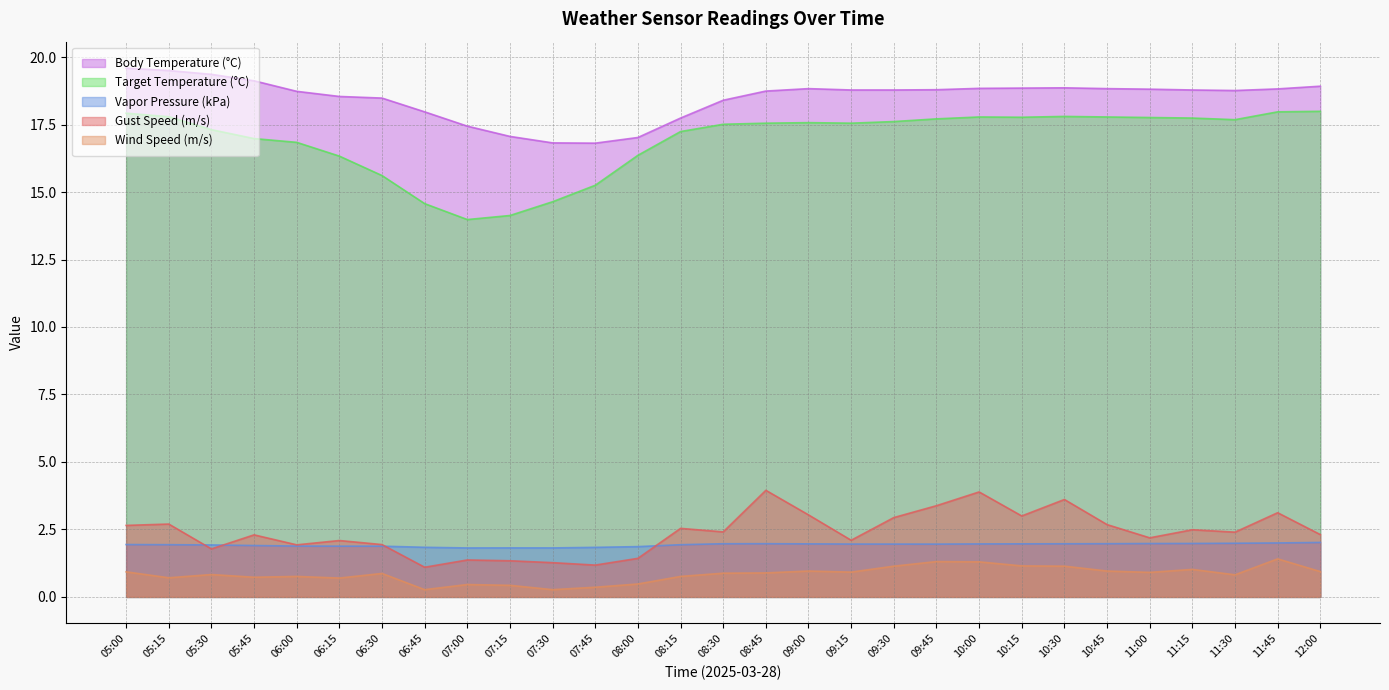

What is the difference between the gust_speed values at 06:15 and 08:30?

0.3